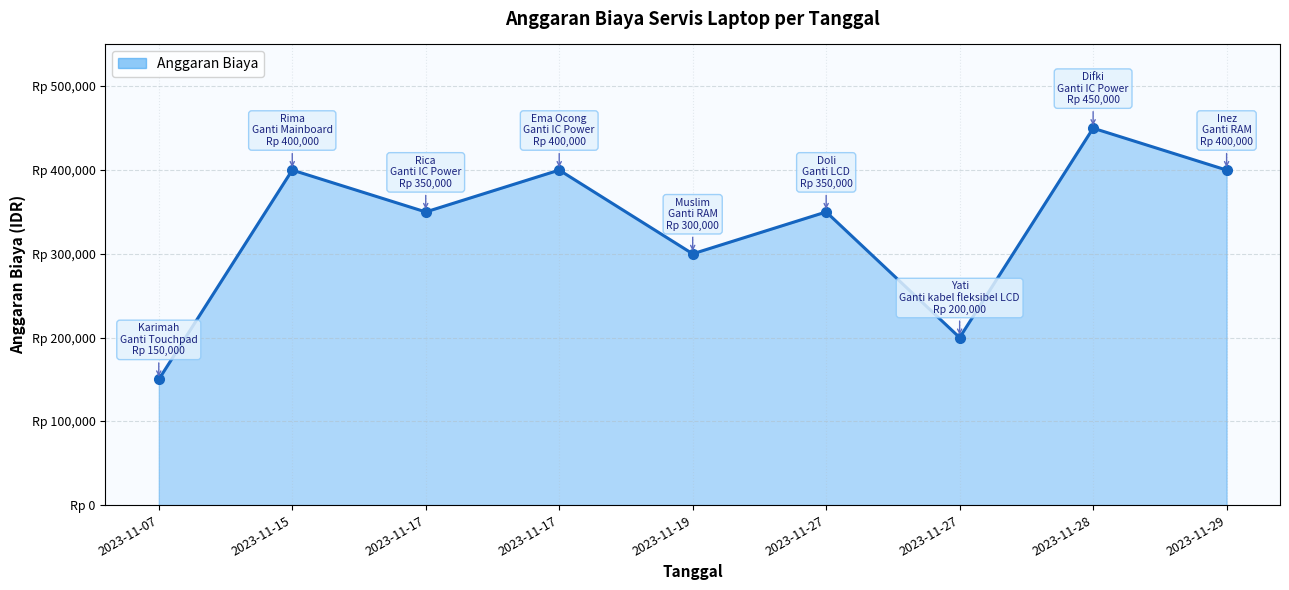

Does the chart display data point markers on the line(s)?

Yes